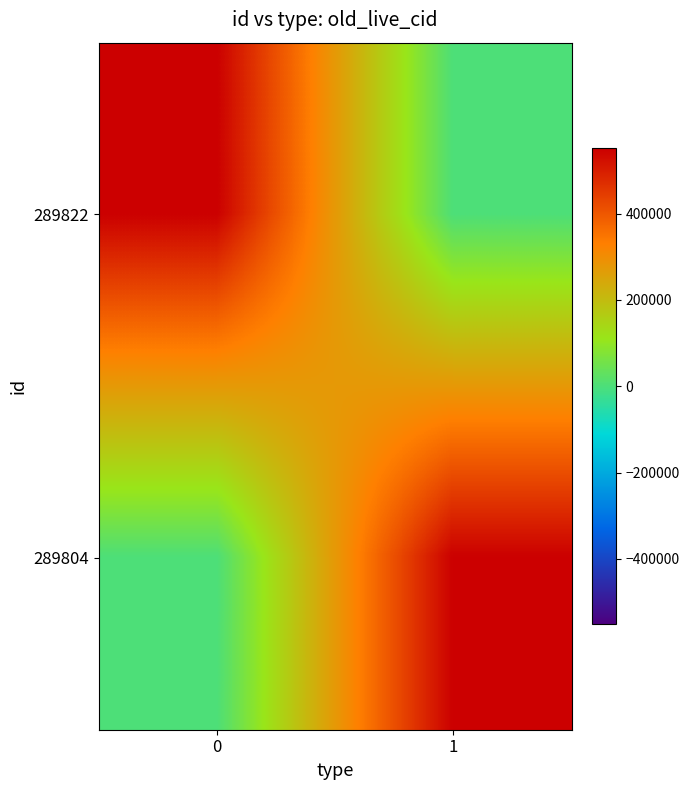

At 1, list the series in order from smallest to largest.

289822, 289804